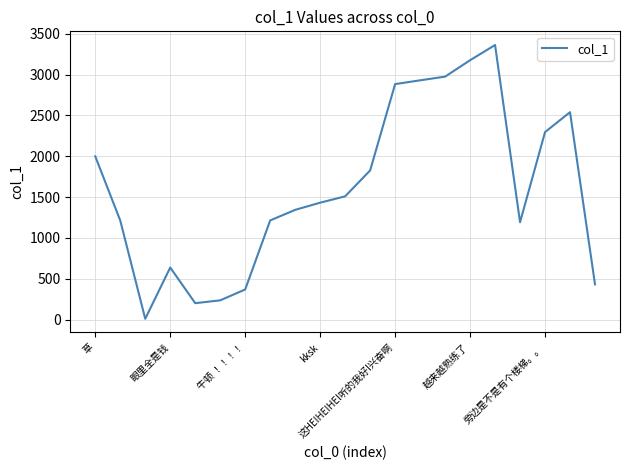

What is the greatest value displayed?

3362.9